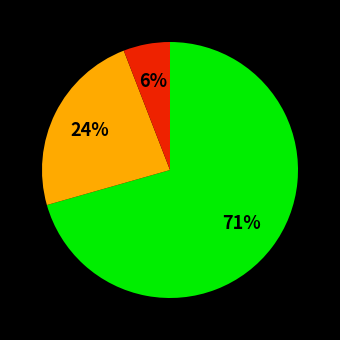

To the nearest percent, what is the average slice percentage?

33%